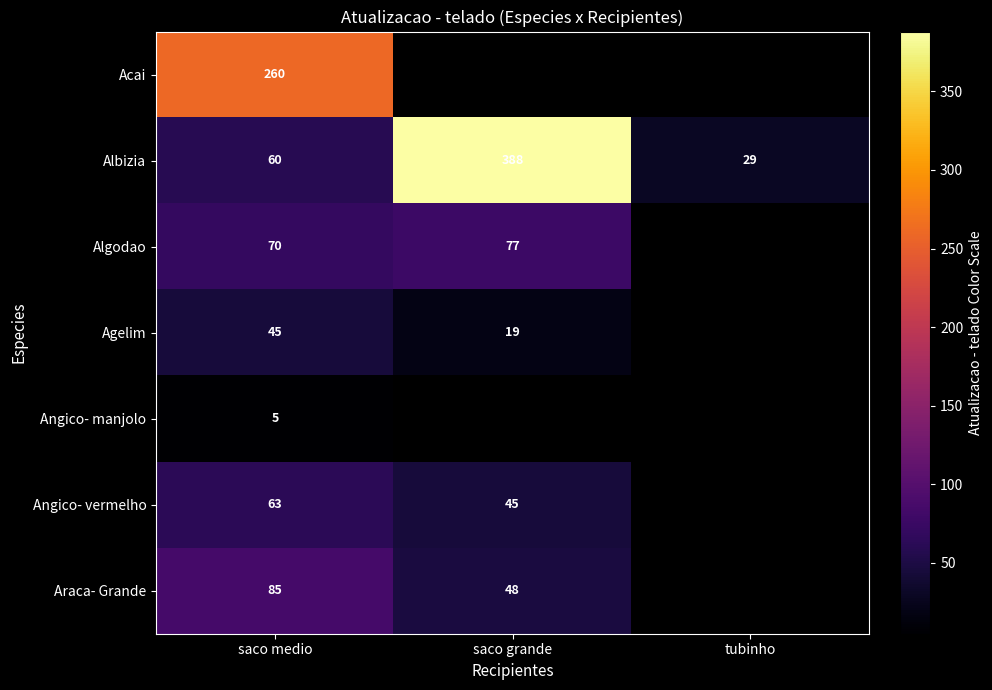

Is it true that Albizia equals 540 at saco grande?

False